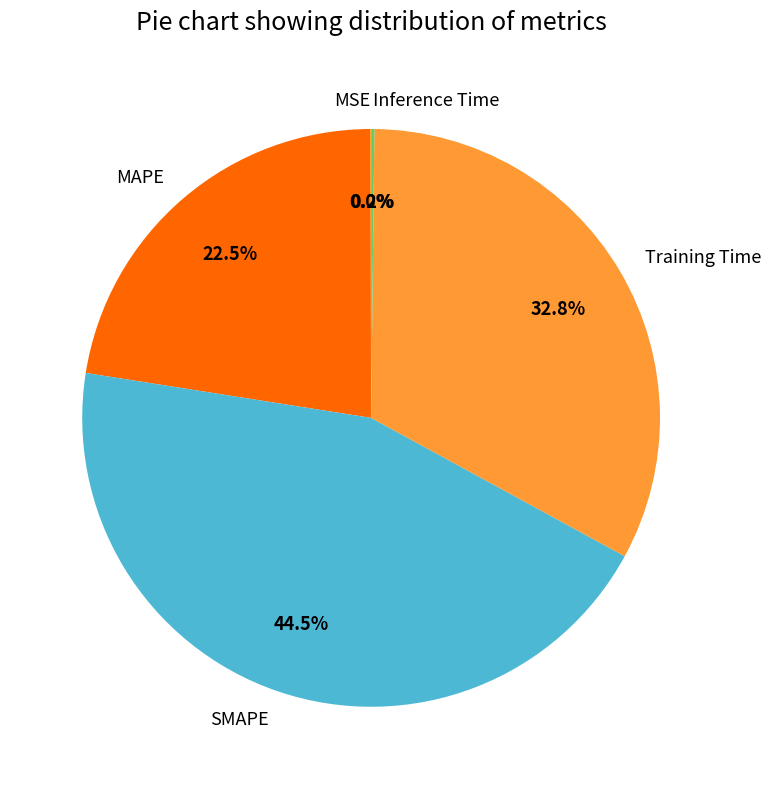

The SMAPE slice represents 34% of the pie. True or false?

False